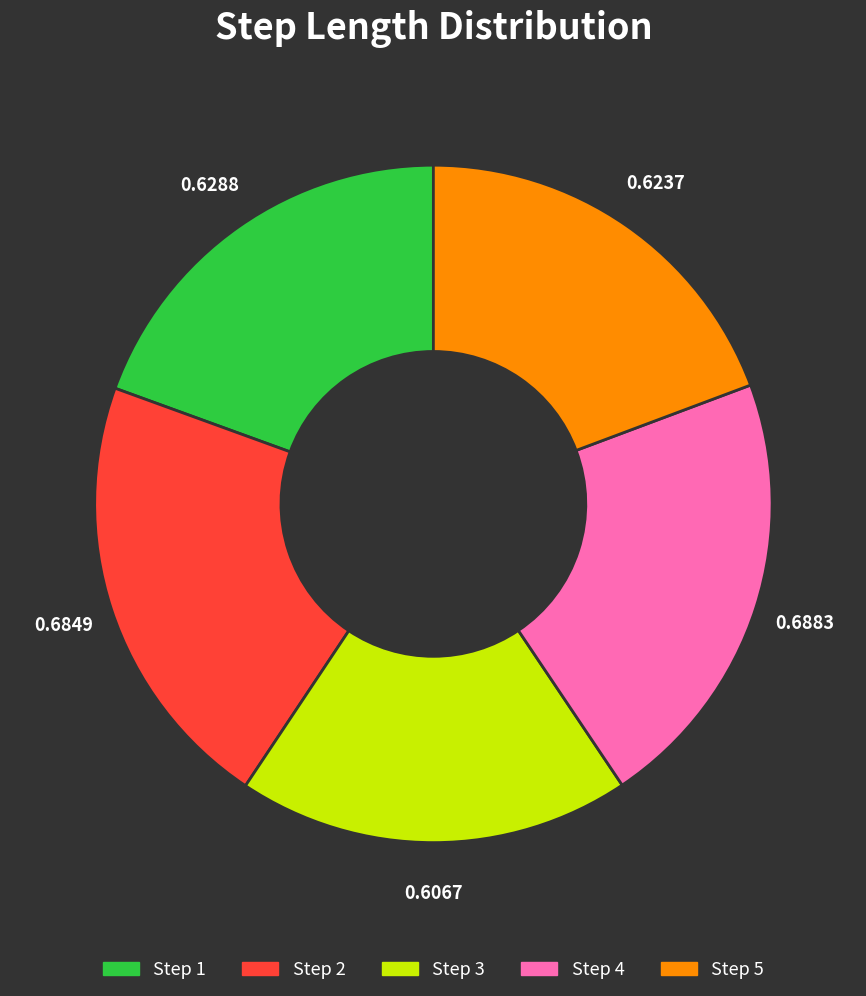

Is there a majority slice in this chart?

No